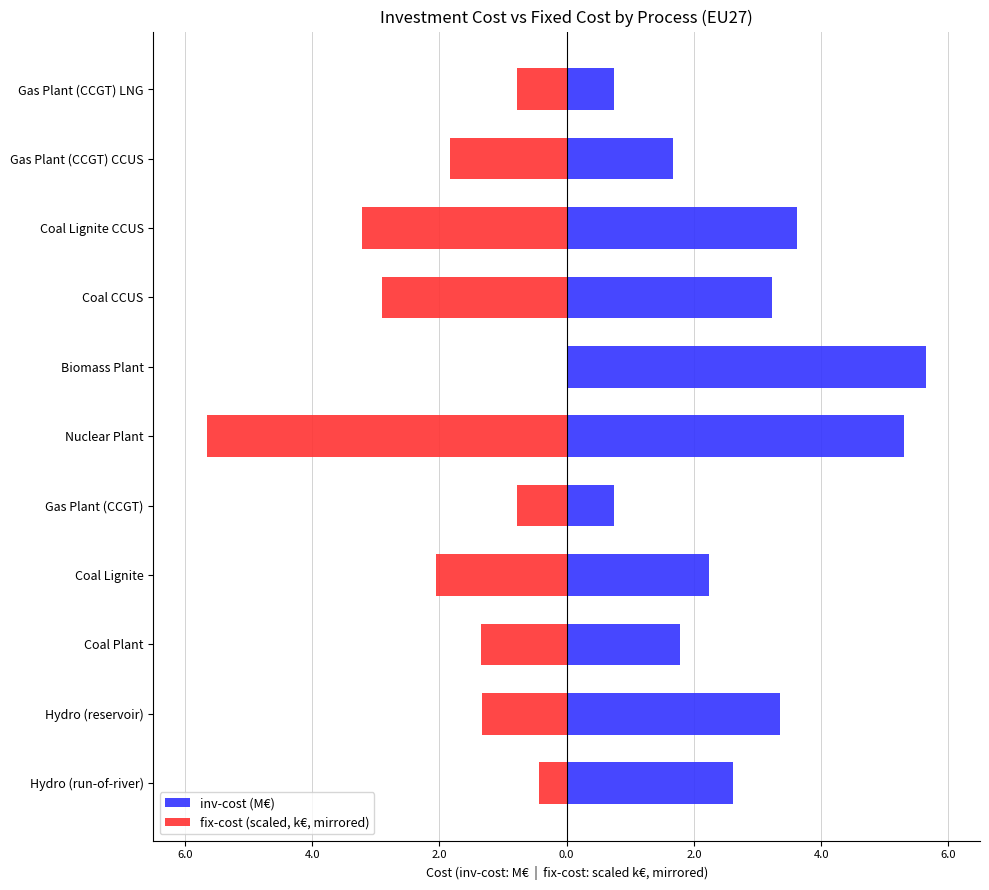

Reading right to left, transcribe all the data shown in this chart.

inv-cost (M€): 0.7	1.7	3.6	3.2	5.6	5.3	0.7	2.2	1.8	3.3	2.6
fix-cost (scaled, k€, mirrored): -0.8	-1.8	-3.2	-2.9	0.0	-5.6	-0.8	-2.1	-1.3	-1.3	-0.4